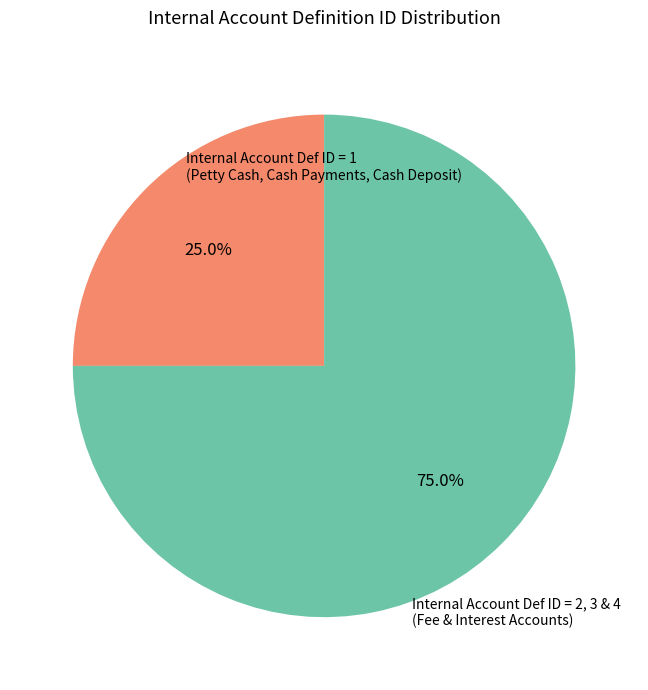

To the nearest percent, what is the difference between the largest and smallest slice percentages?

50%